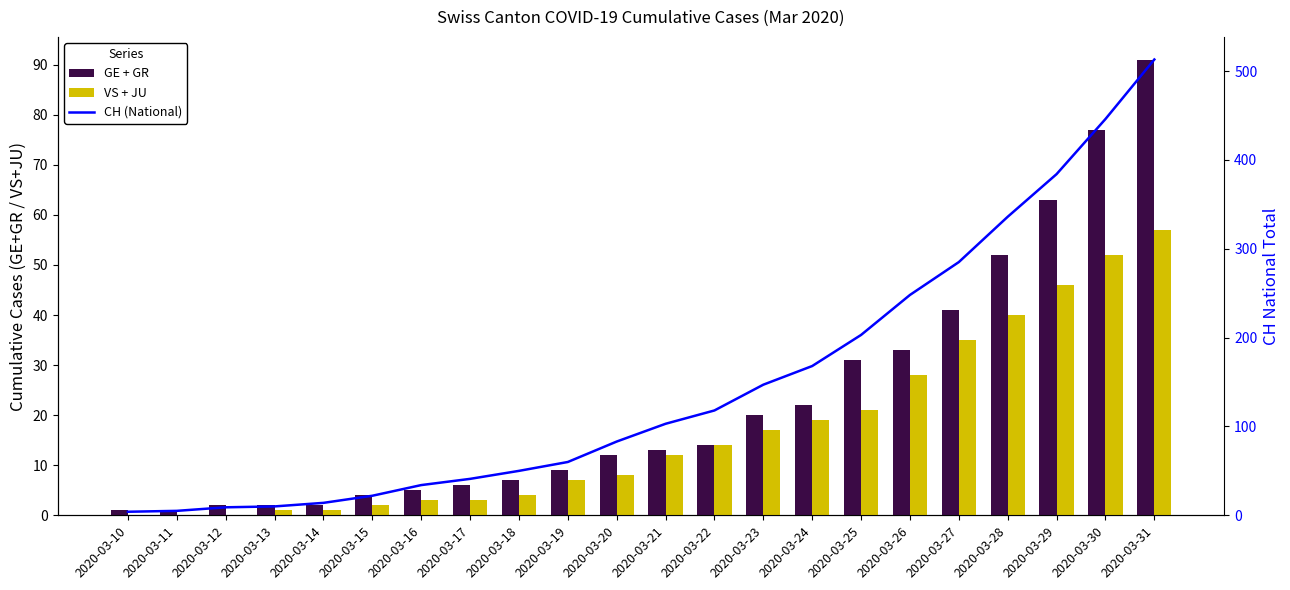

Reading left to right, transcribe all the data shown in this chart.

GE + GR: 1	1	2	2	2	4	5	6	7	9	12	13	14	20	22	31	33	41	52	63	77	91
VS + JU: 0	0	0	1	1	2	3	3	4	7	8	12	14	17	19	21	28	35	40	46	52	57
CH (National): 4	5	9	10	14	22	34	41	50	60	83	103	118	147	168	203	248	285	336	384	446	513